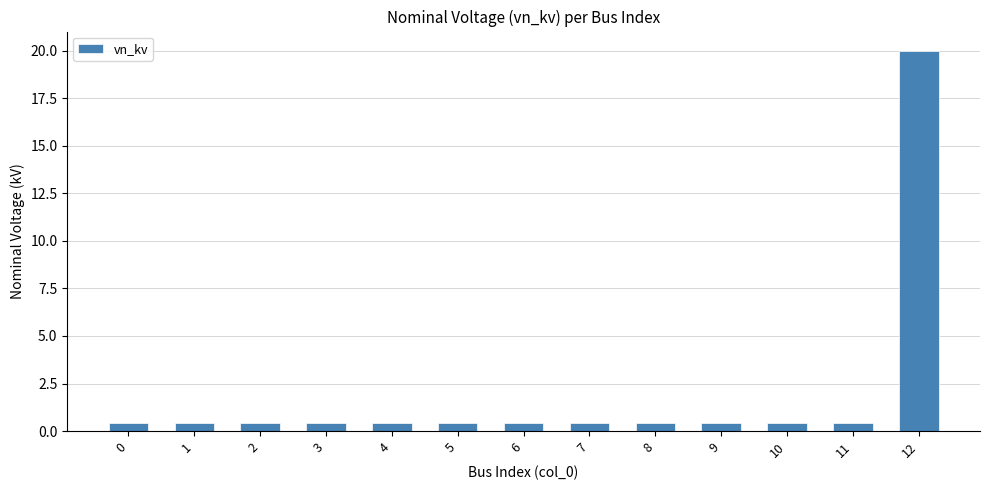

What is the maximum value shown in the chart?

20.0